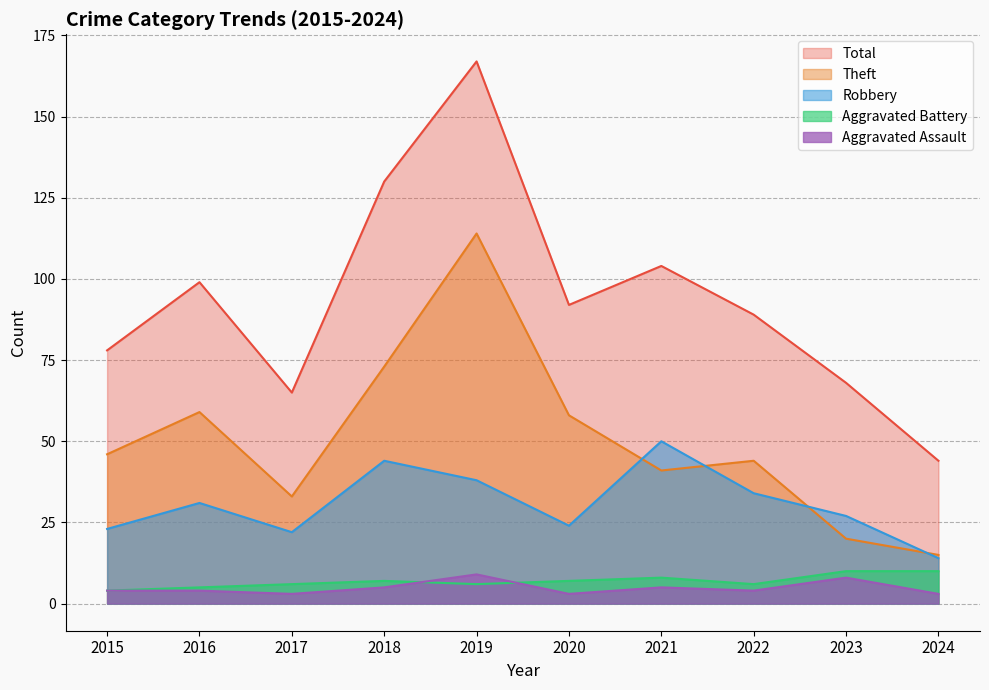

How many distinct data groups are displayed?

5